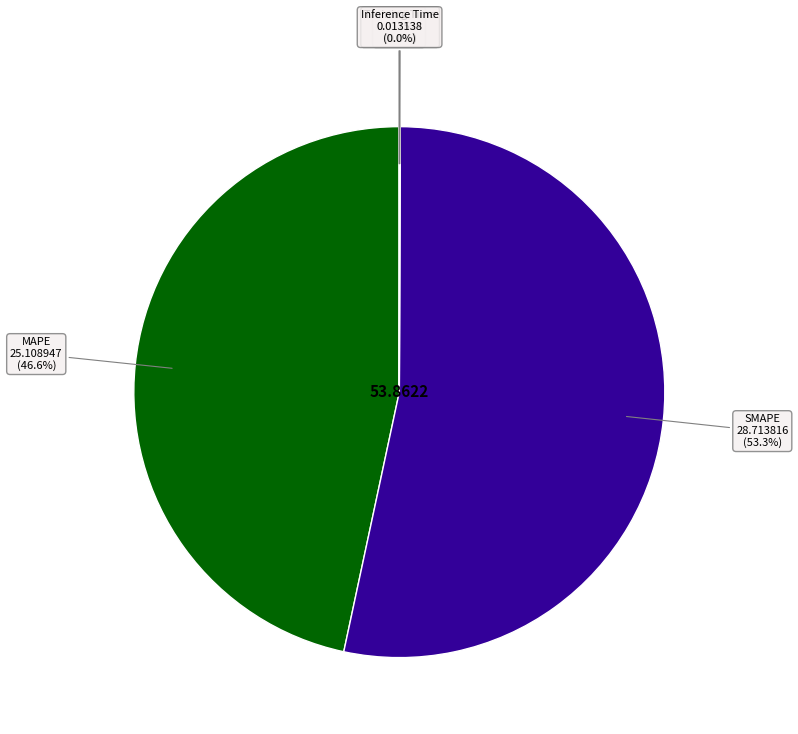

Between MAPE and SMAPE, which is larger?

SMAPE